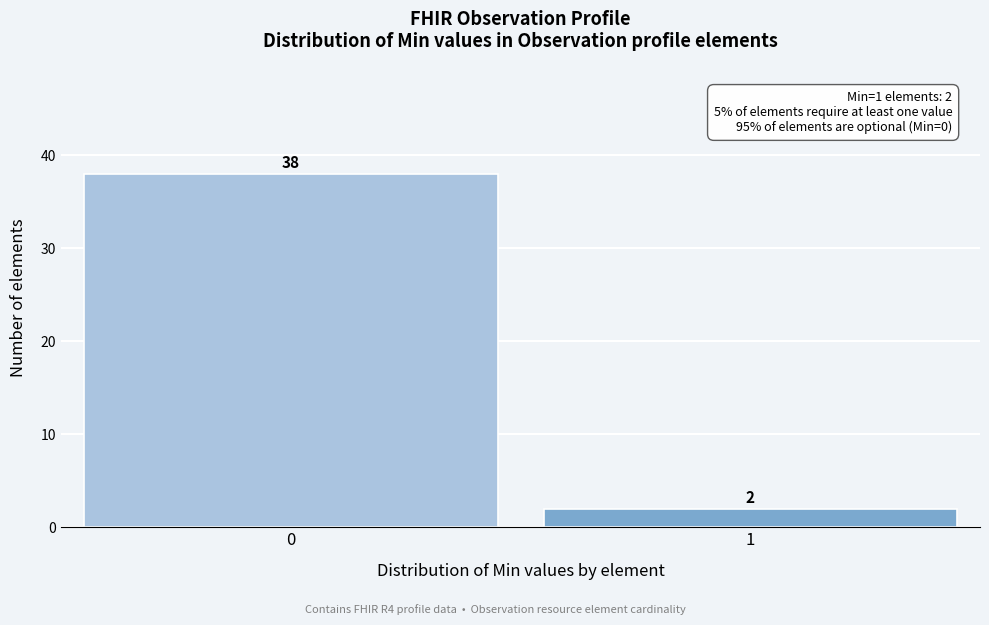

Reading left to right, list all the values displayed in this chart.

38	2